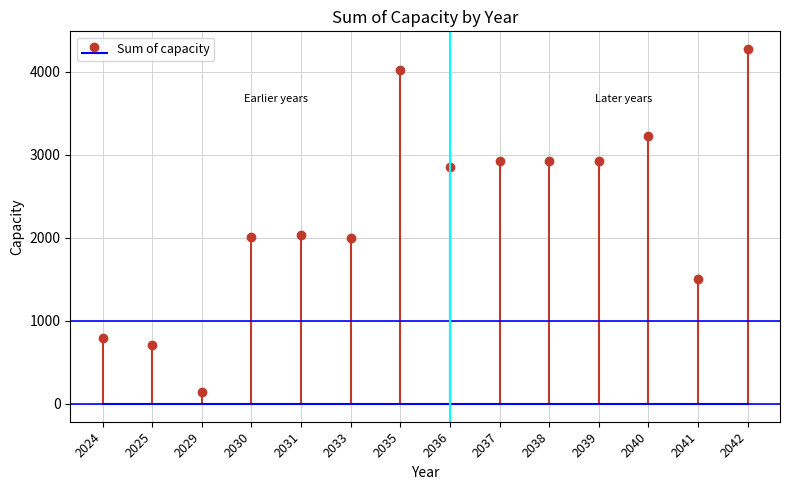

Which has a higher value, 2031 or 2030?

2031